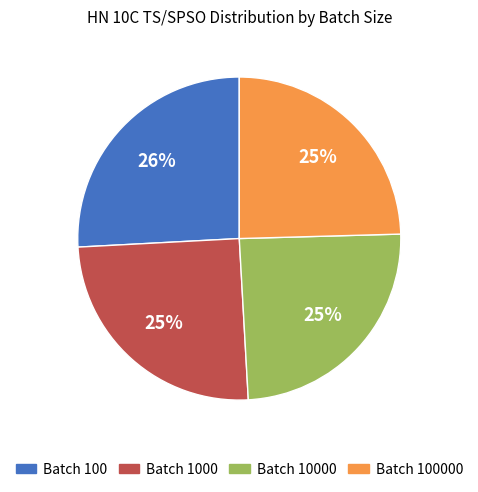

Is there any slice that represents more than half of the pie?

No